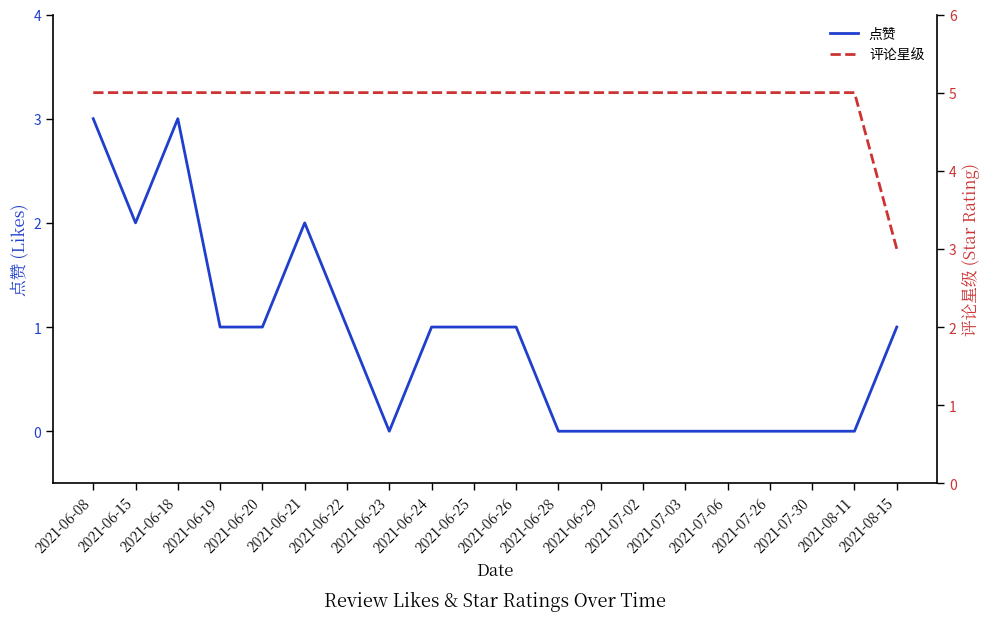

Rank the series at 2021-06-15 from highest to lowest value.

评论星级, 点赞